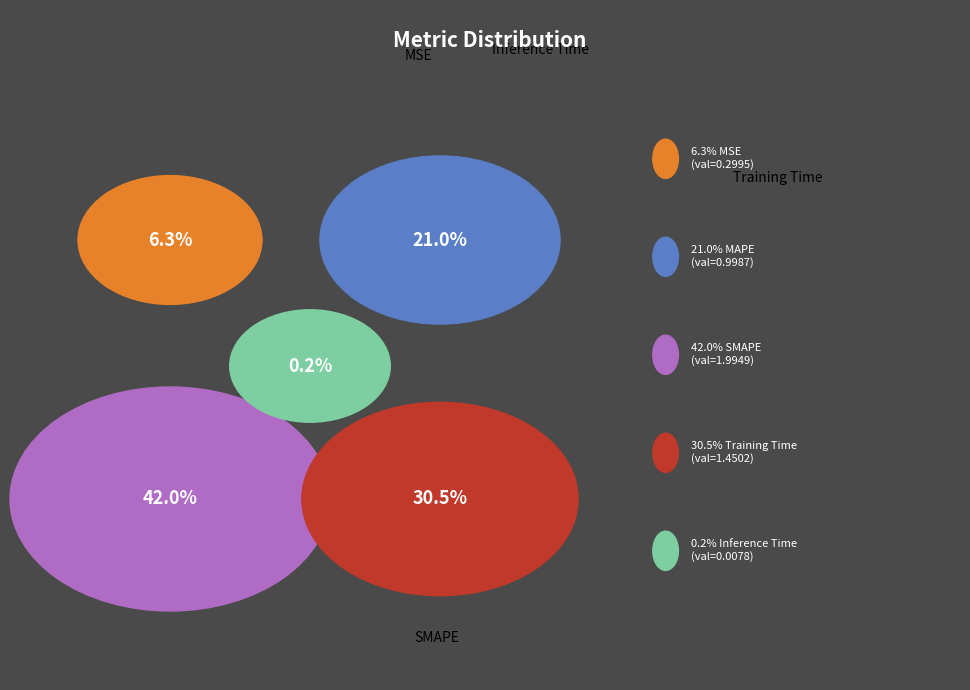

The SMAPE slice represents 42% of the pie. True or false?

True